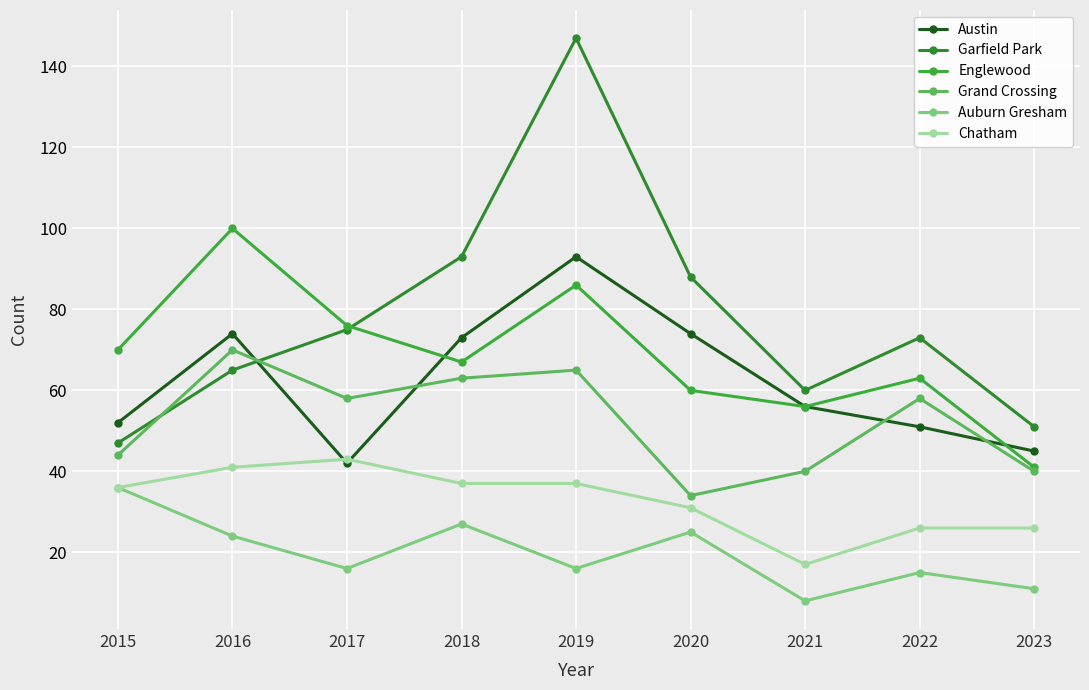

How many interior local valleys does the Austin series have?

1